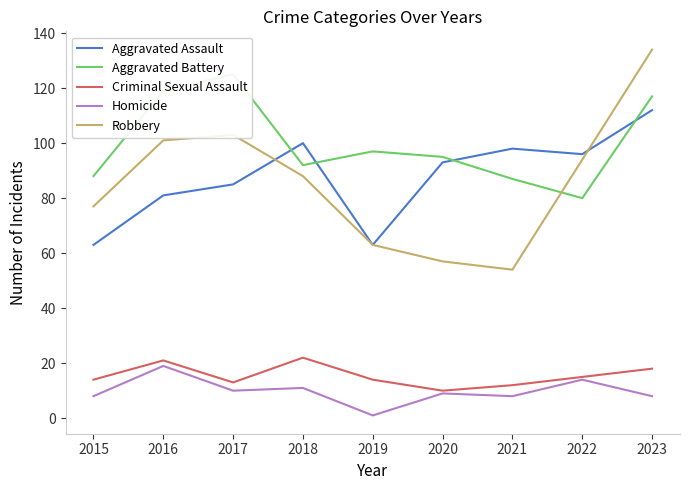

Which category has the lowest value across all series?

2019